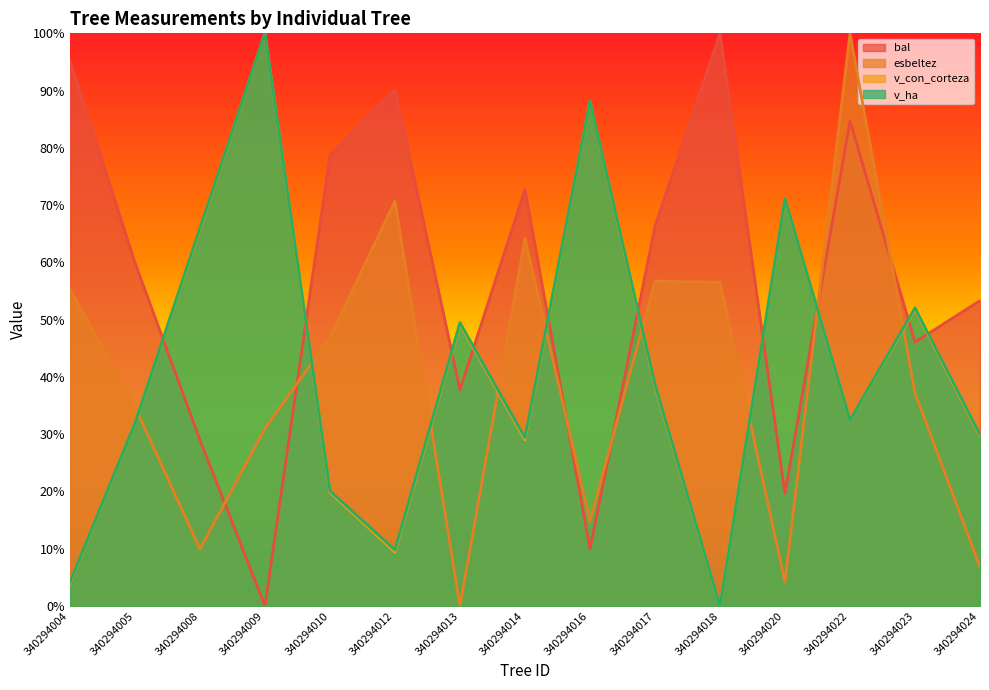

How many lines are shown in the chart?

4